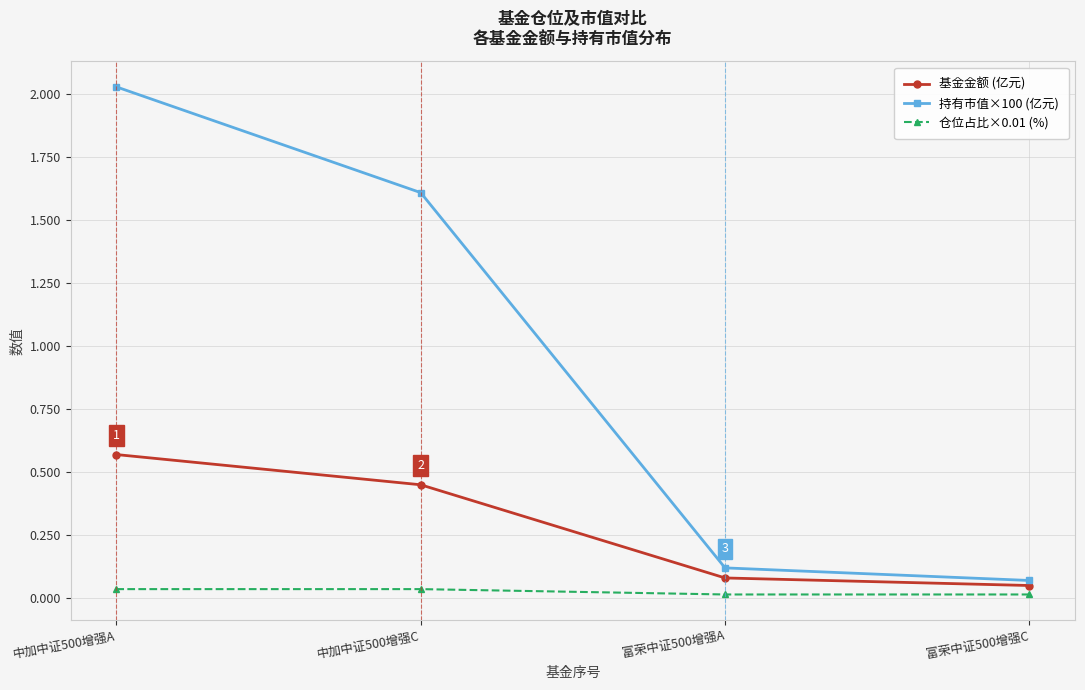

Which series has the widest spread of values?

持有市值×100 (亿元)